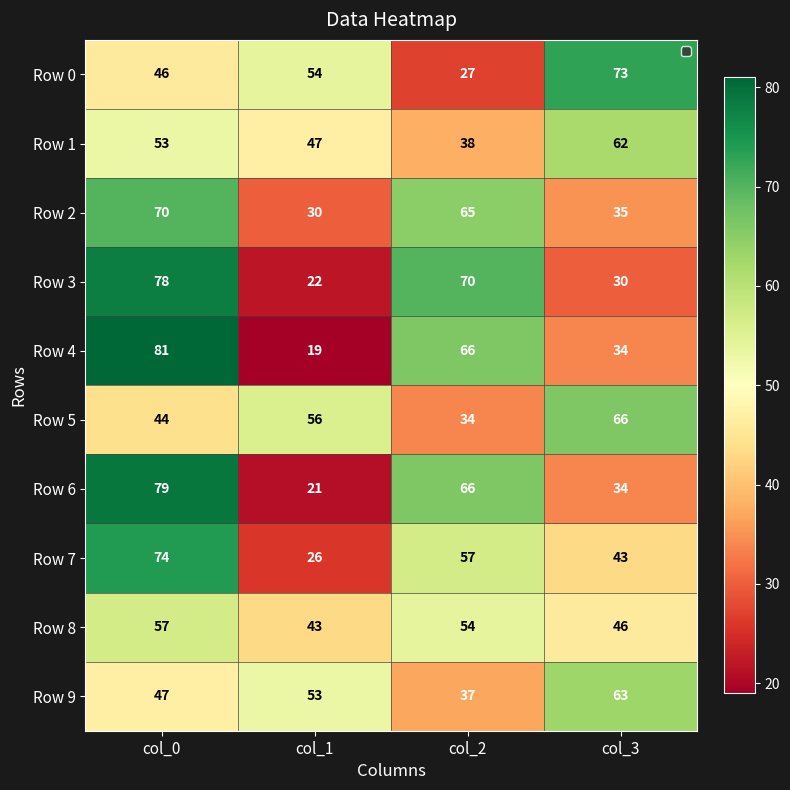

Which series changed the most between col_0 and col_3?

Row 3